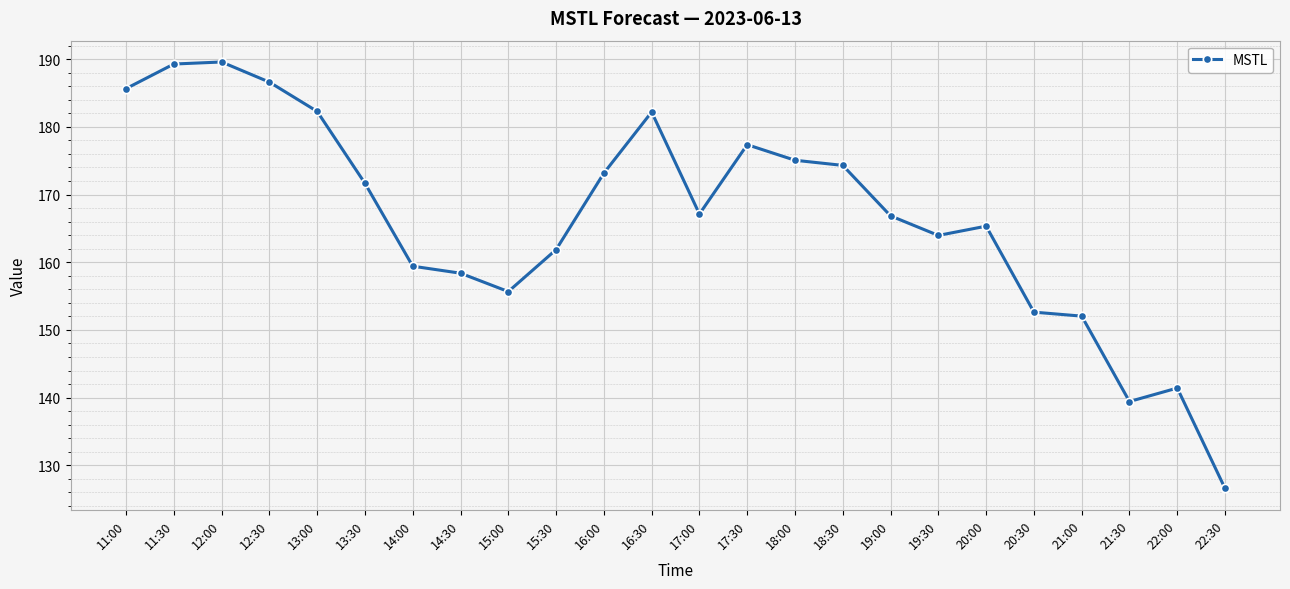

What is the greatest value displayed?

189.6